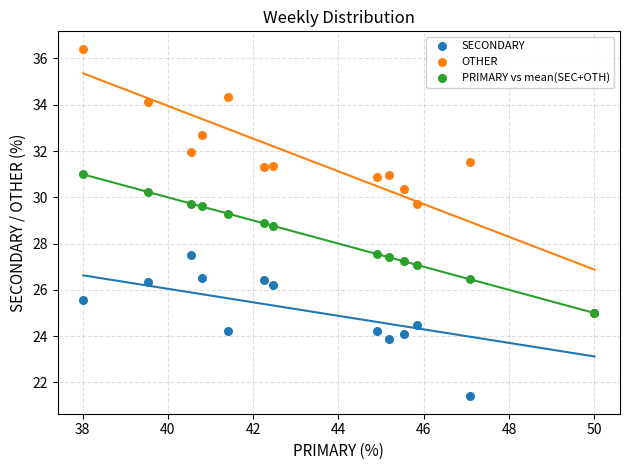

What are all the series names shown in the legend?

SECONDARY, OTHER, PRIMARY vs mean(SEC+OTH)